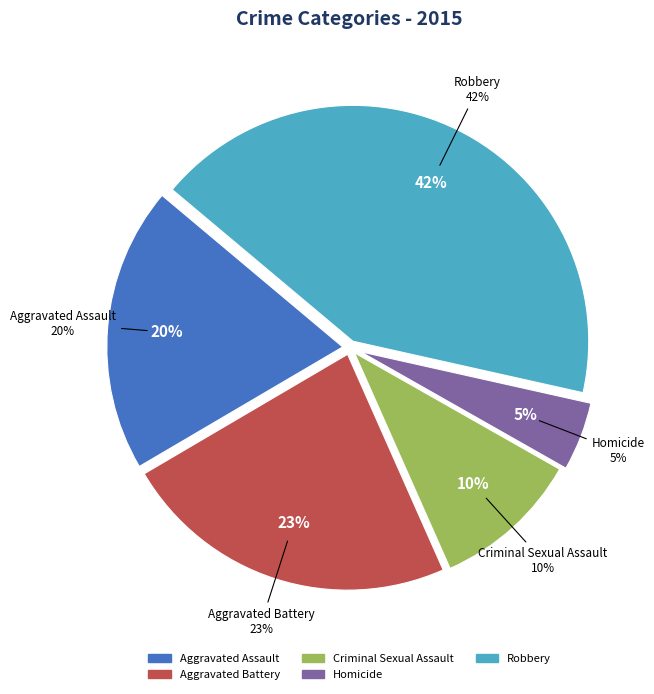

How many segments does this pie chart have?

5